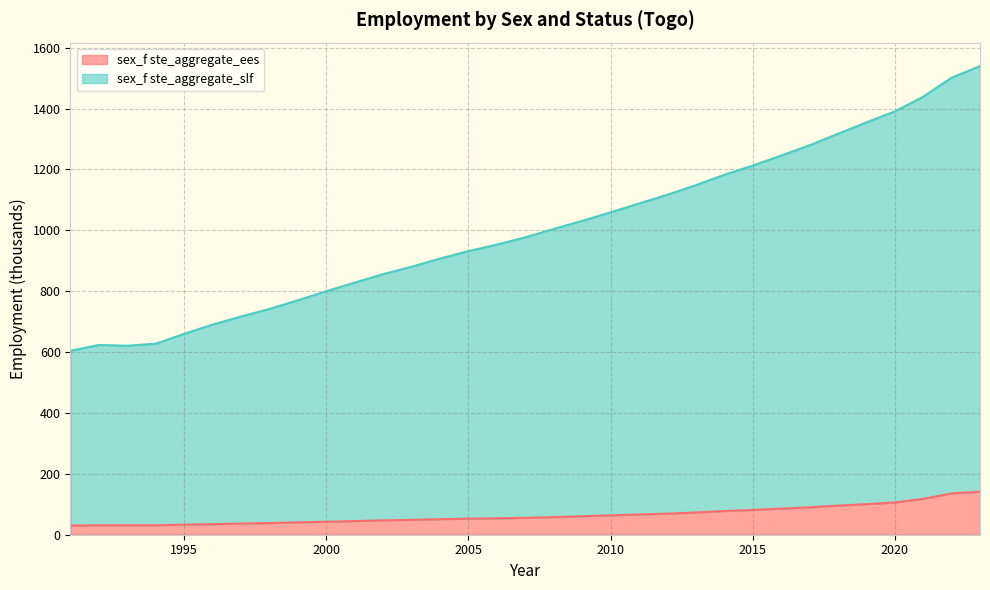

Which category has the lowest value in the sex_f ste_aggregate_slf series?

1991